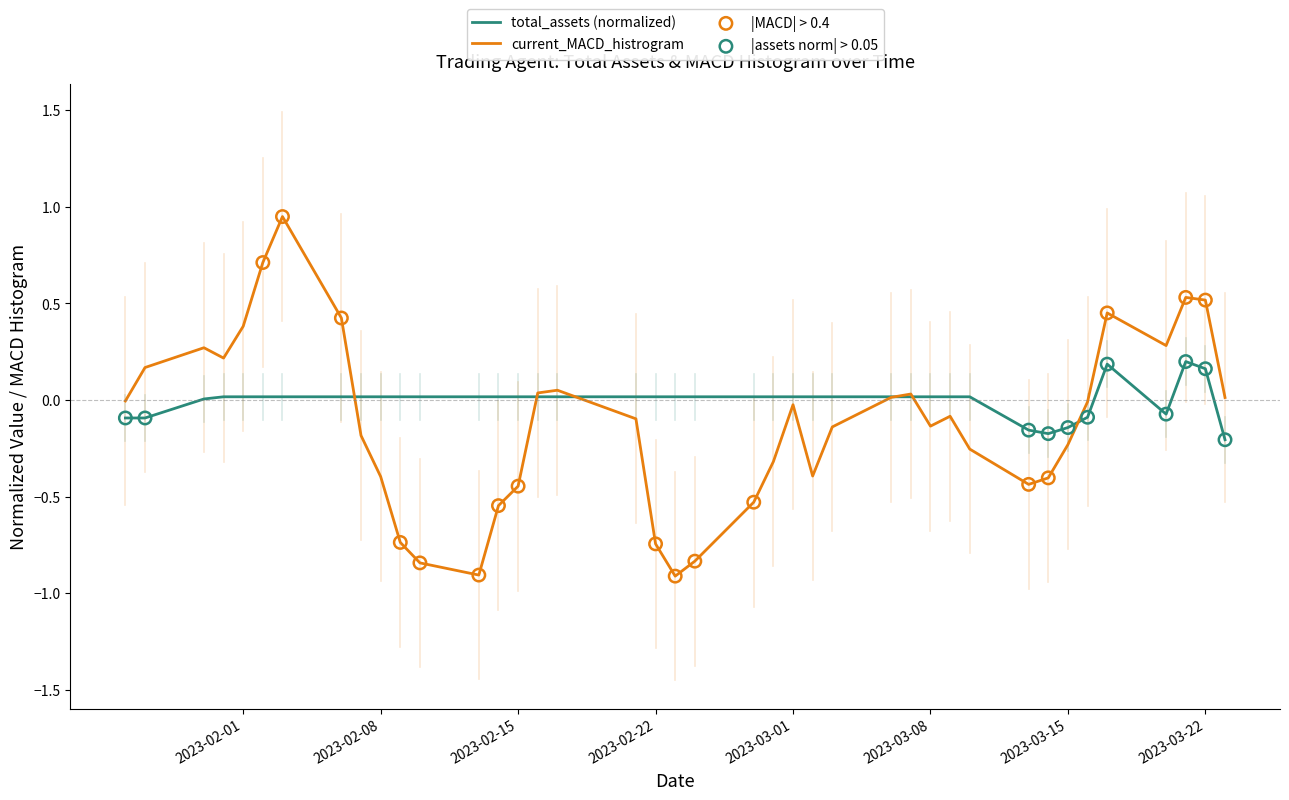

List the series in order of their peak value, lowest first.

total_assets (normalized), current_MACD_histrogram